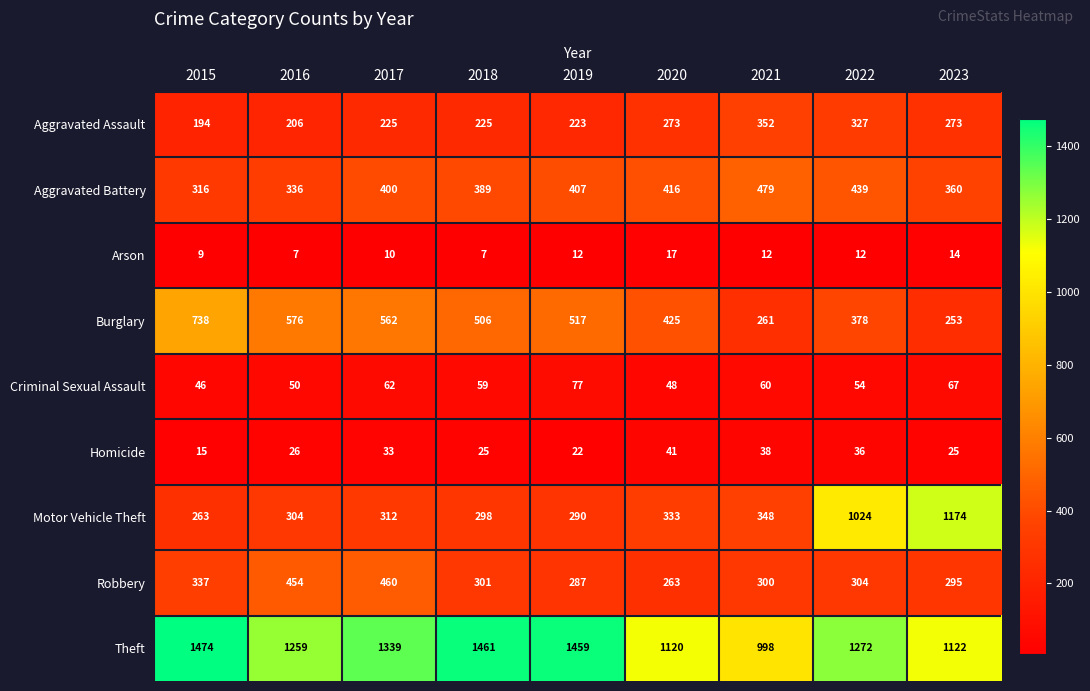

How many distinct data groups are displayed?

9